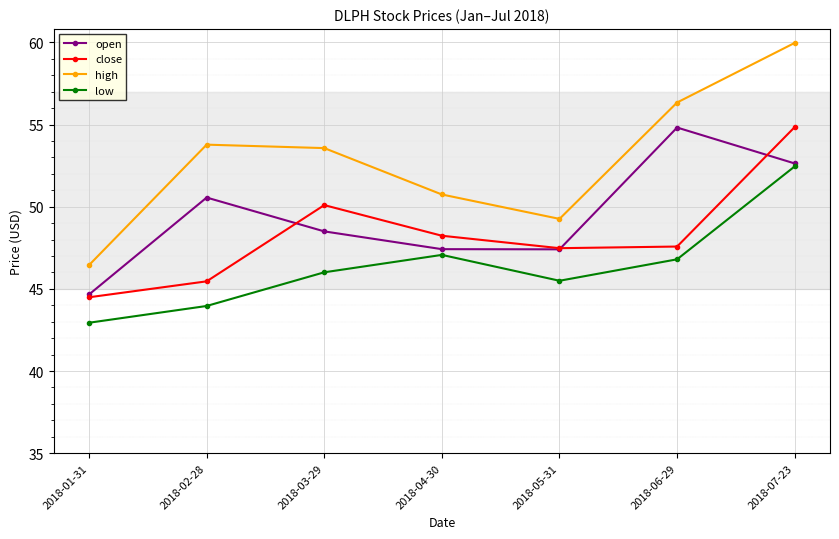

True or false: high and close cross at least once.

False